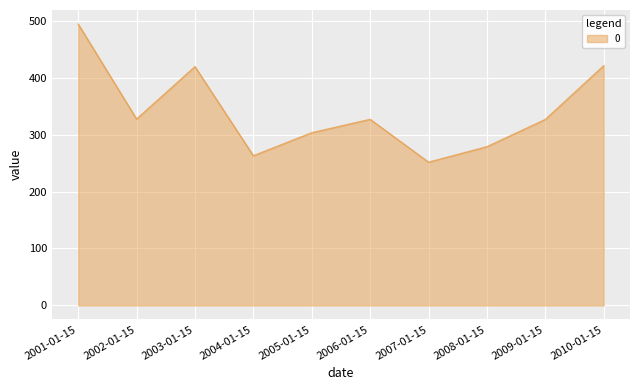

Between 2002-01-15 and 2001-01-15, which is larger?

2001-01-15